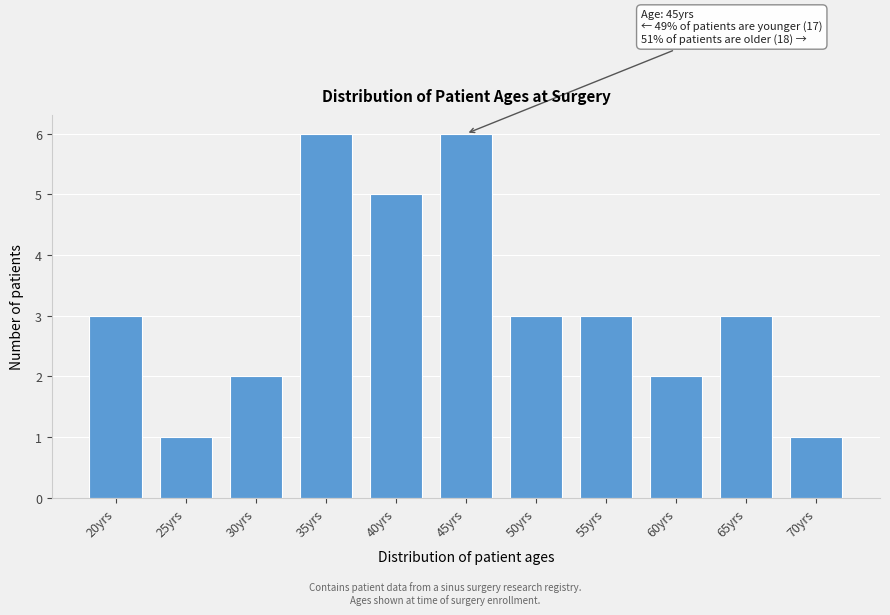

Reading left to right, what are all the values shown in this chart?

3	1	2	6	5	6	3	3	2	3	1